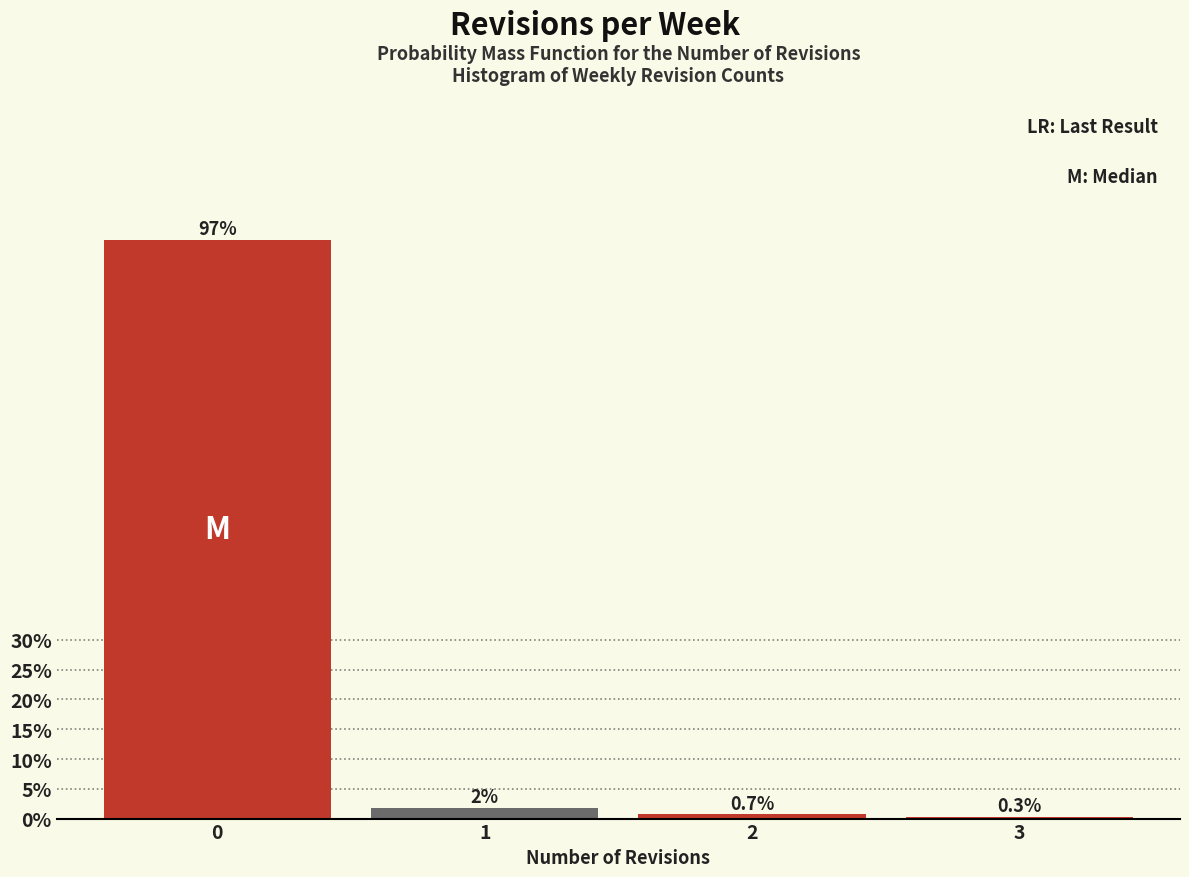

Are the bars horizontal?

No